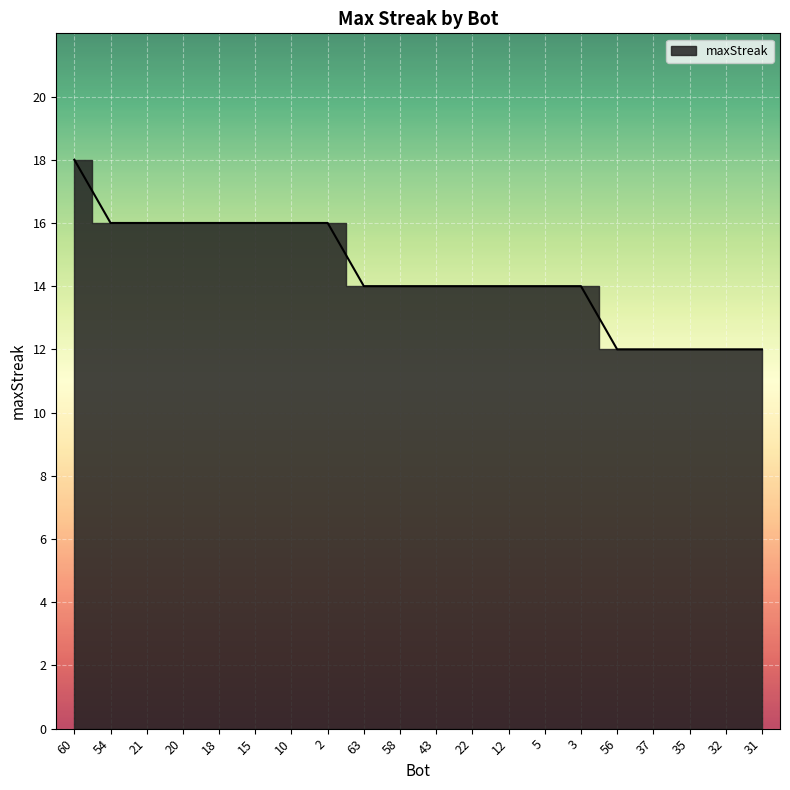

Between 31 and 58, which is larger?

58